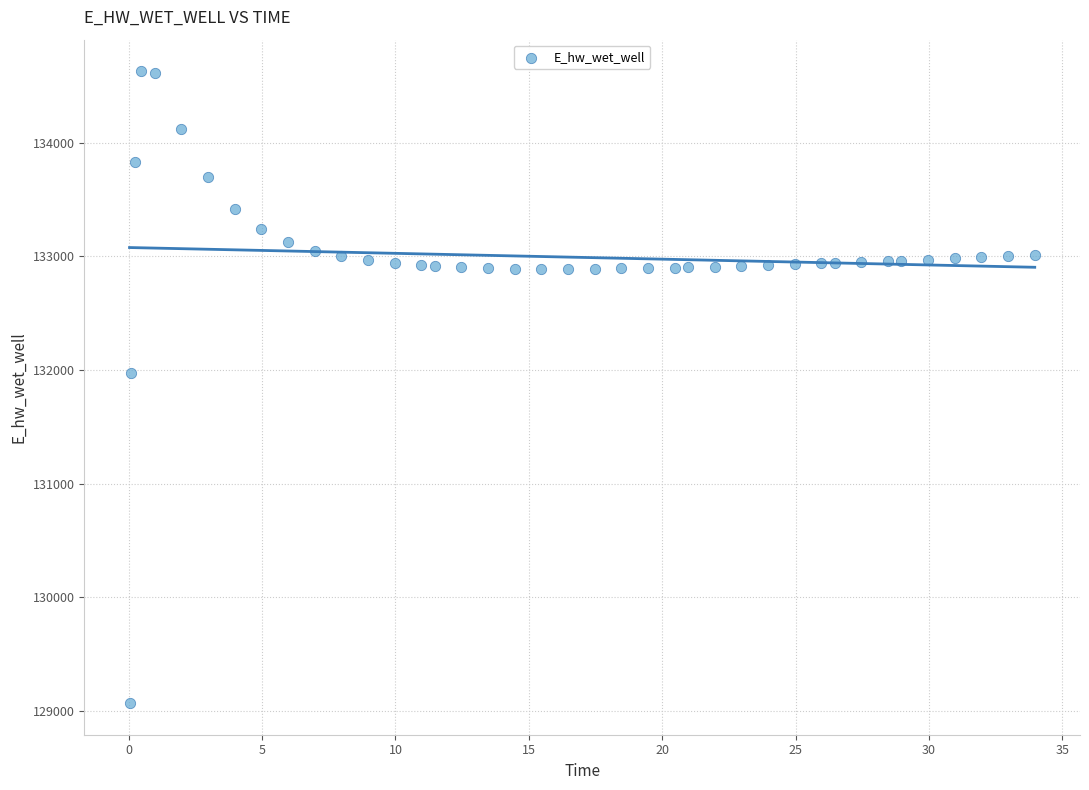

What Y value in the scatter plot is closest to 131849?

131970.0